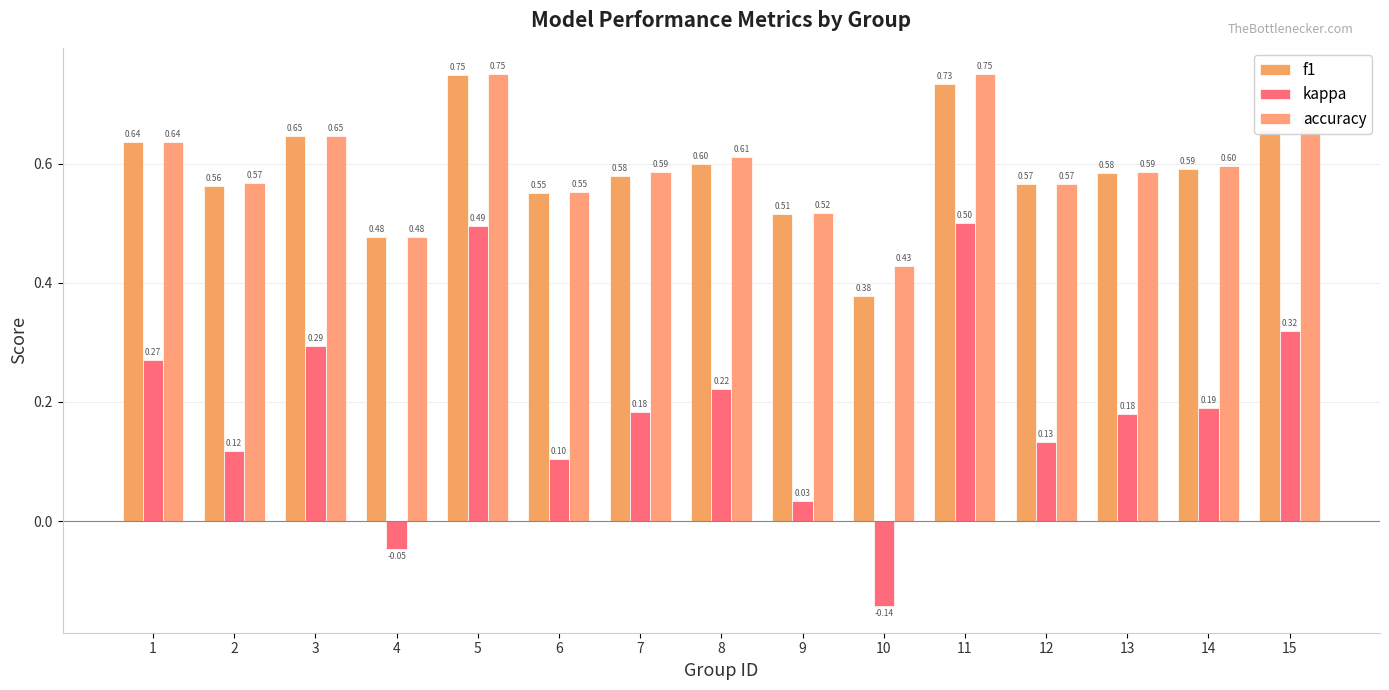

How many series are shown in this chart?

3